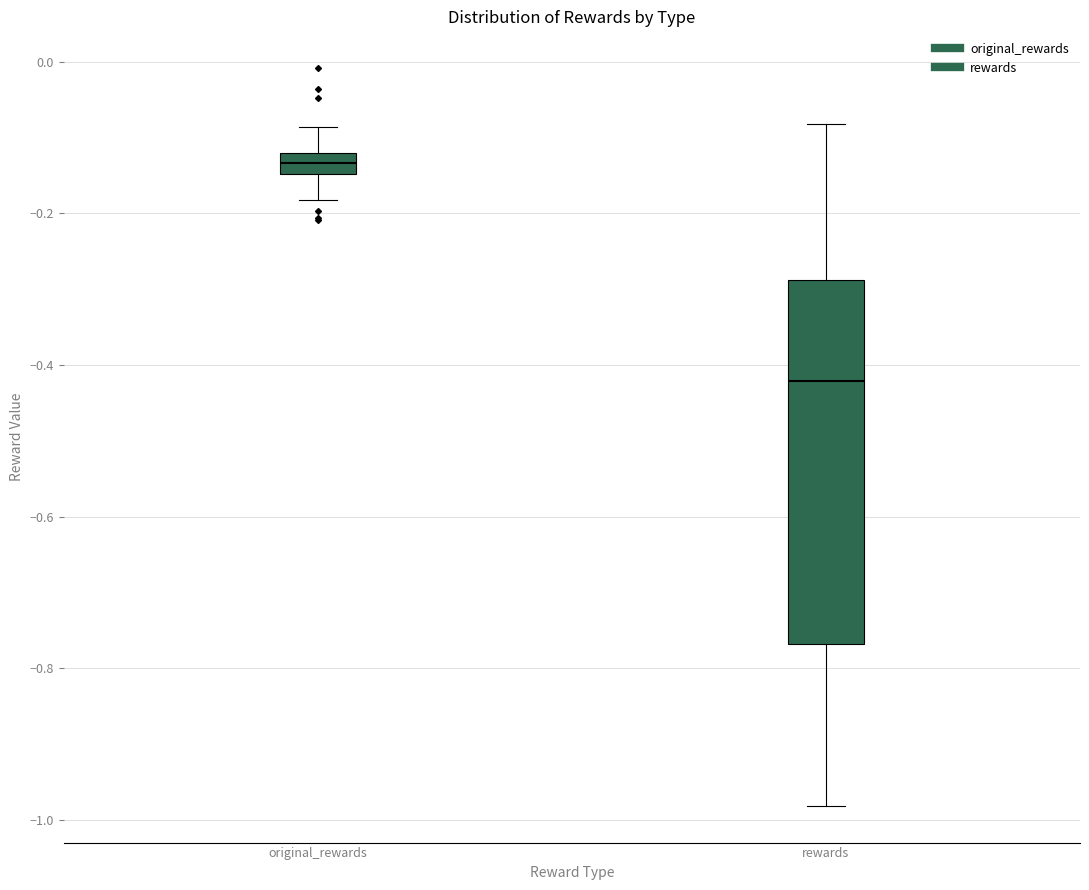

Where does the lower whisker of the box for rewards end on the y-axis? The values are not printed on the chart, so give them approximately, as read against the axis.

-0.98